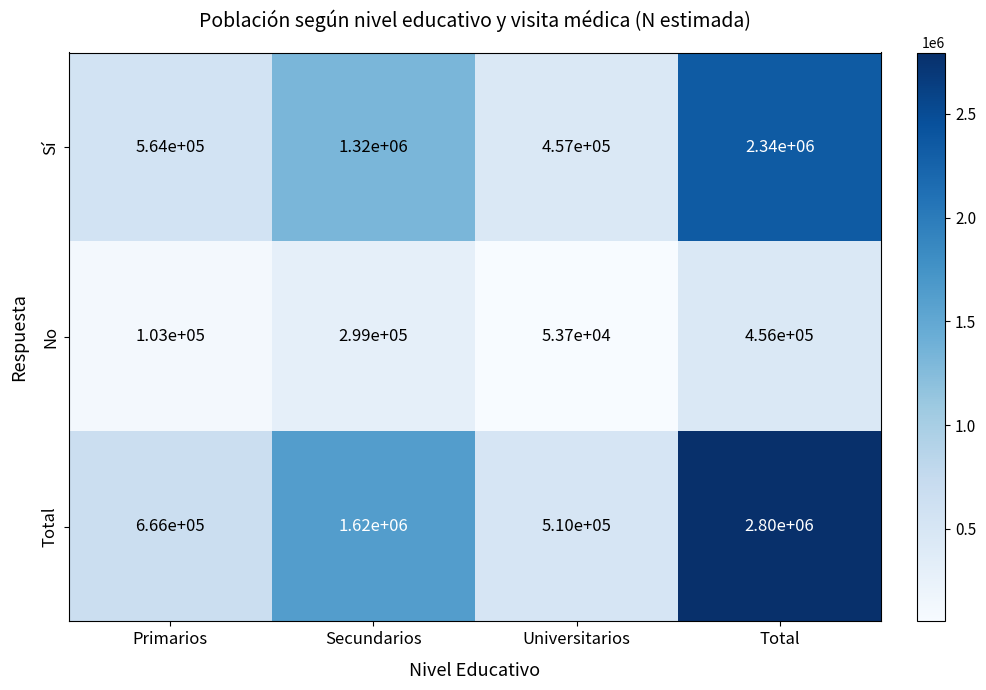

What is the spread (max minus min) of values at Total?

2344000